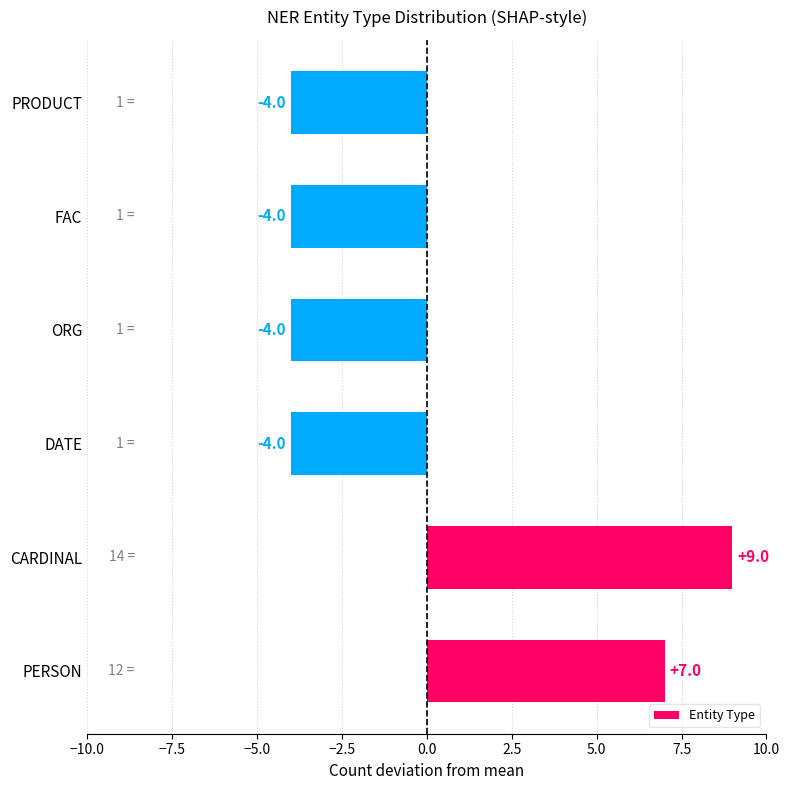

Is it true that the value at PERSON is 7?

True